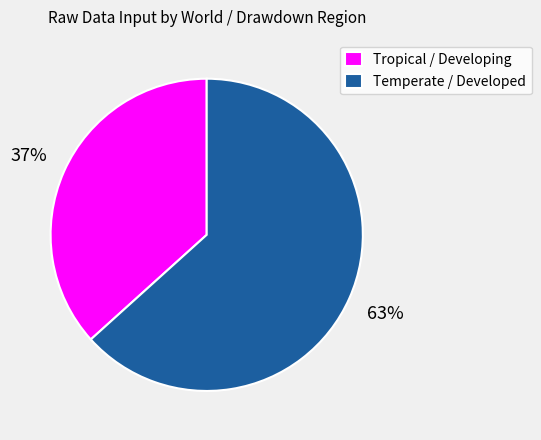

What is the ratio of the value at Temperate / Developed to the value at Tropical / Developing?

1.7